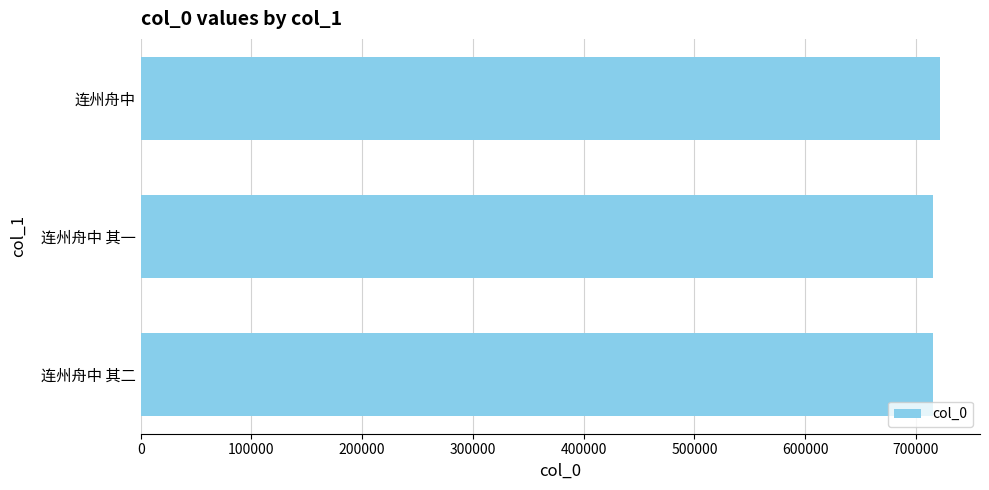

What is the sum of all values?

2152673